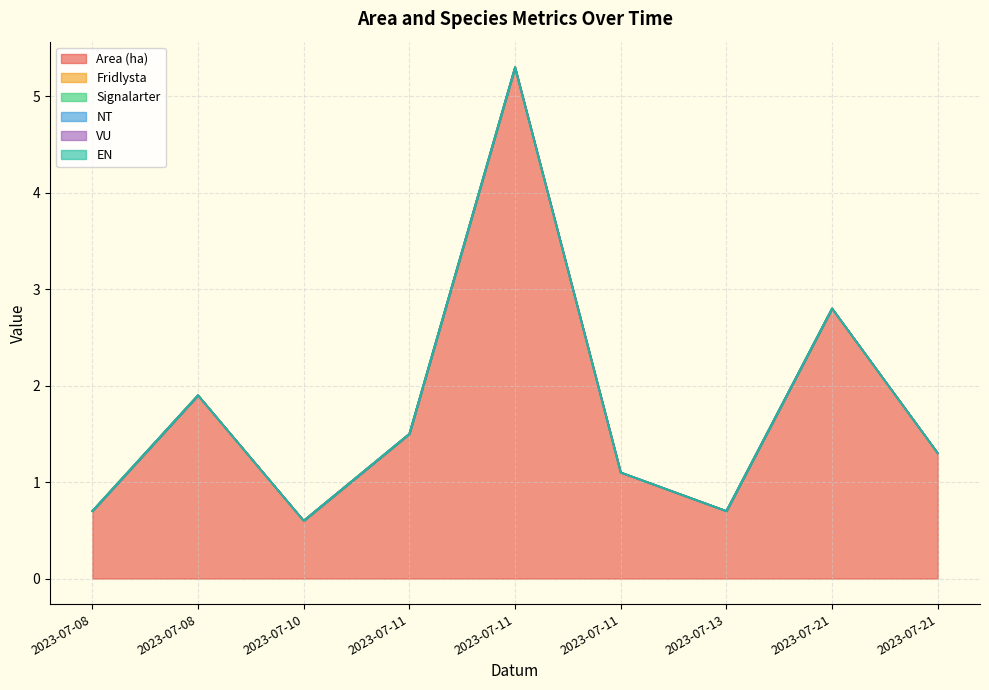

Reading right to left, transcribe all the data shown in this chart.

Area (ha): 1.3	2.8	0.7	1.1	5.3	1.5	0.6	1.9	0.7
Fridlysta: 0.0	0.0	0.0	0.0	0.0	0.0	0.0	0.0	0.0
Signalarter: 0.0	0.0	0.0	0.0	0.0	0.0	0.0	0.0	0.0
NT: 0.0	0.0	0.0	0.0	0.0	0.0	0.0	0.0	0.0
VU: 0.0	0.0	0.0	0.0	0.0	0.0	0.0	0.0	0.0
EN: 0.0	0.0	0.0	0.0	0.0	0.0	0.0	0.0	0.0